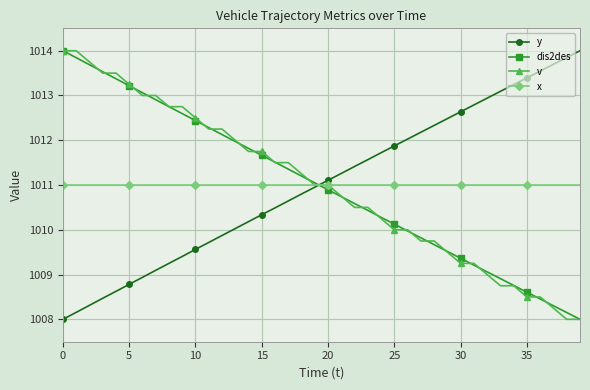

After their last crossing, which series has the higher values: y or v?

y